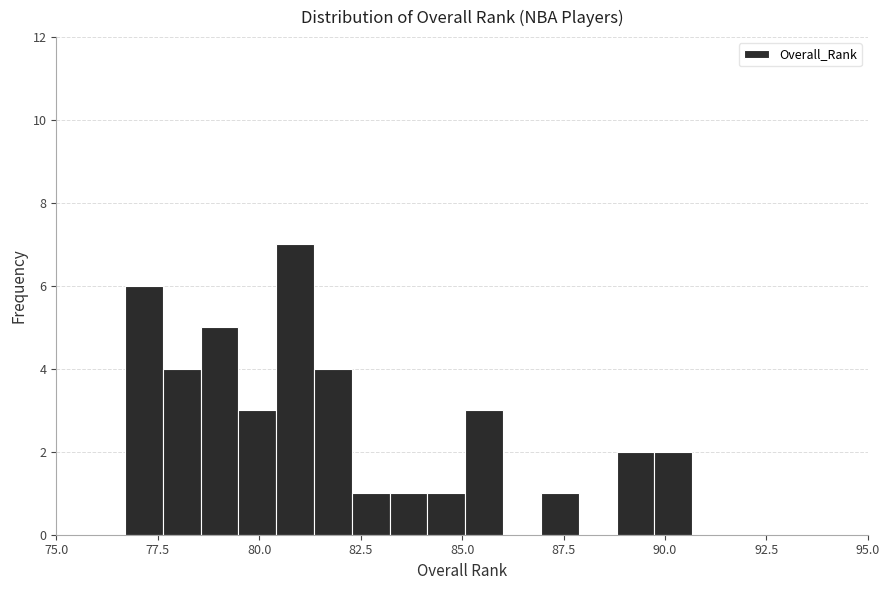

Read against the x-axis, roughly where is the centre of the tallest bar?

81.0